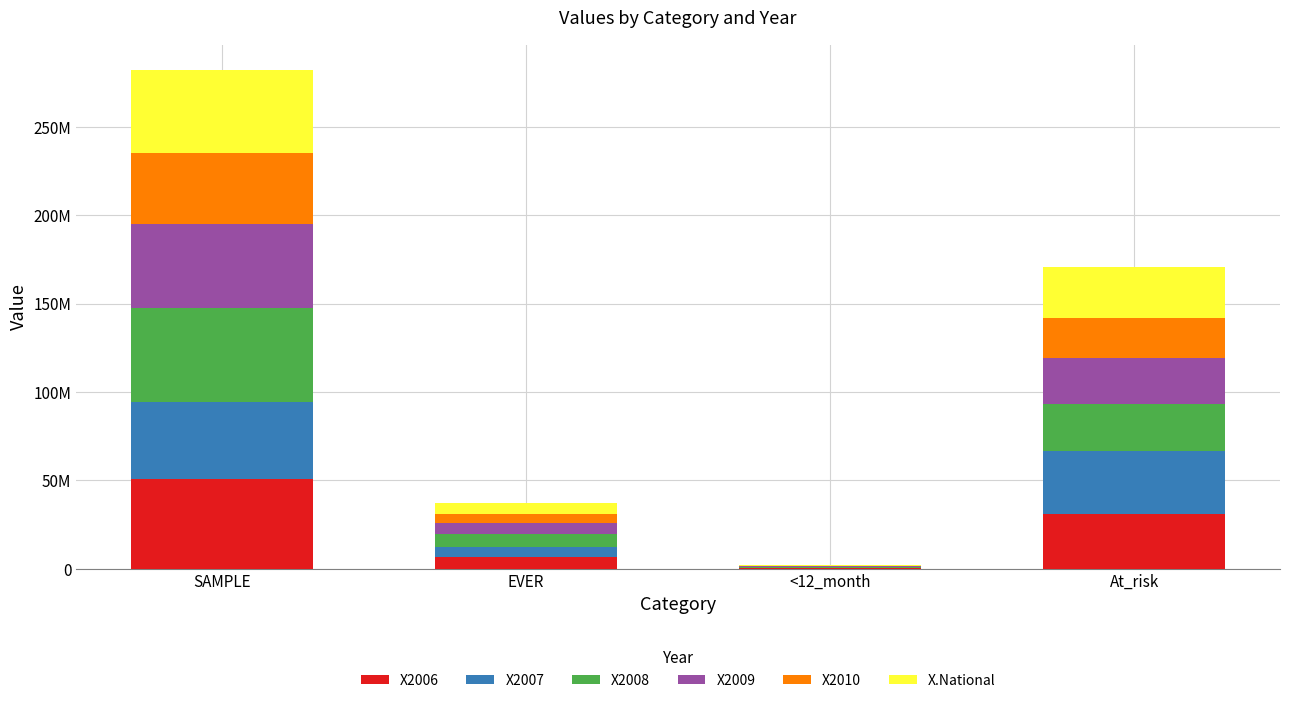

What are all the series names shown in the legend?

X2006, X2007, X2008, X2009, X2010, X.National